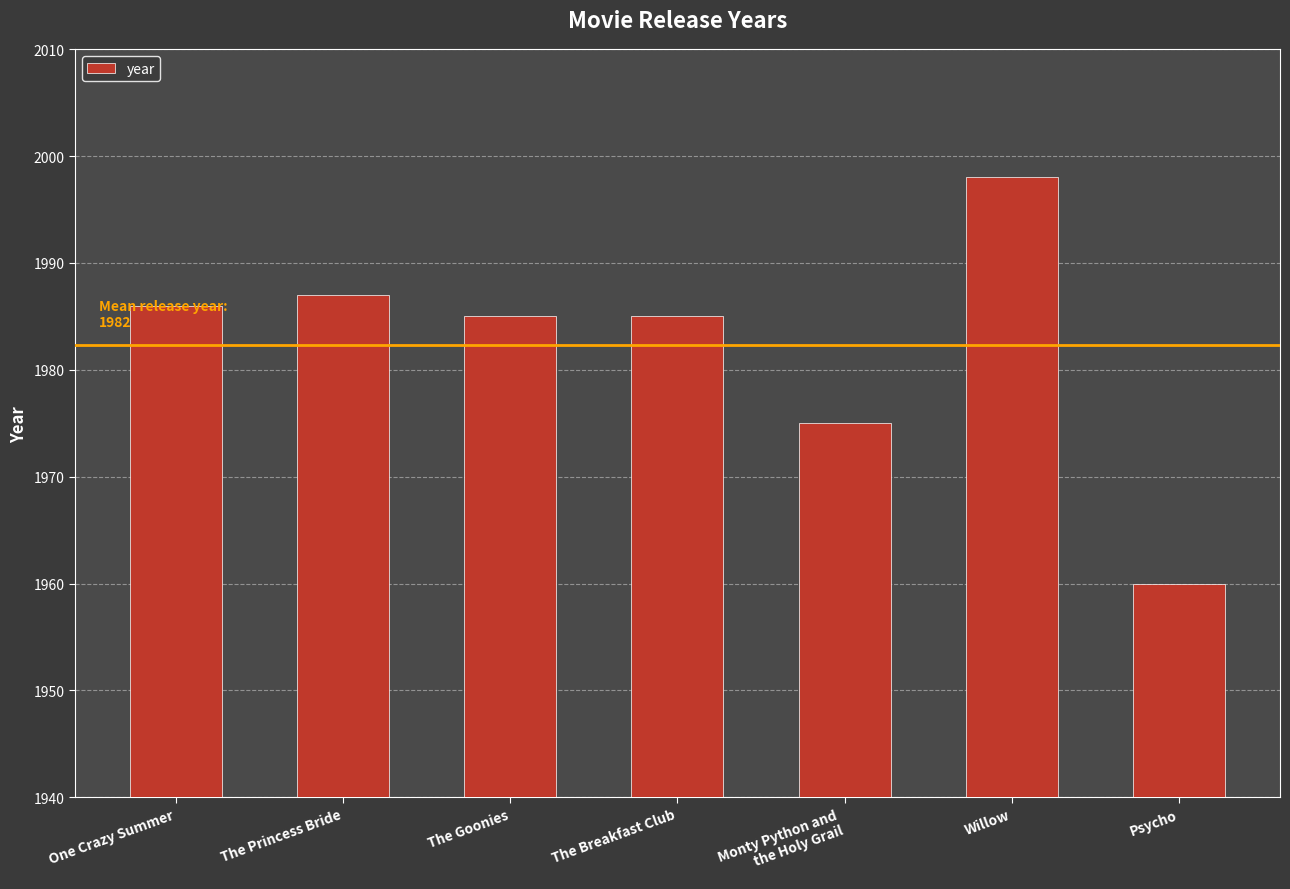

What is the greatest value displayed?

1998